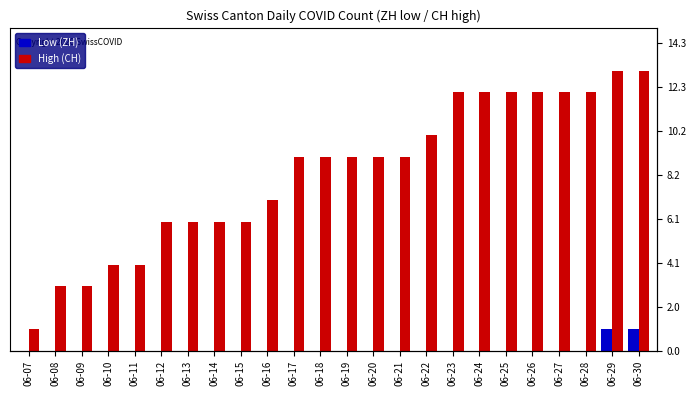

Which category has the lowest value in the High (CH) series?

06-07